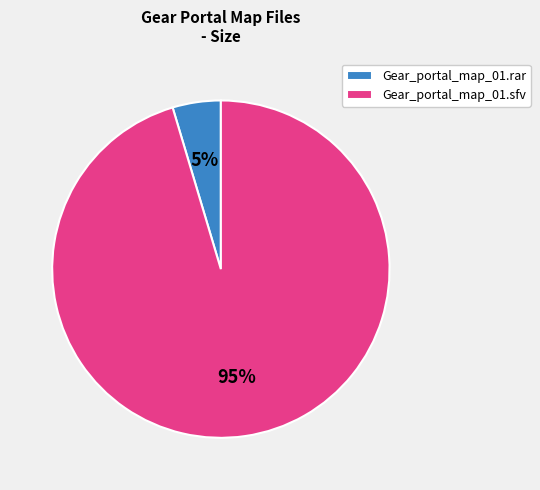

Which category has the biggest portion of the pie?

Gear_portal_map_01.sfv